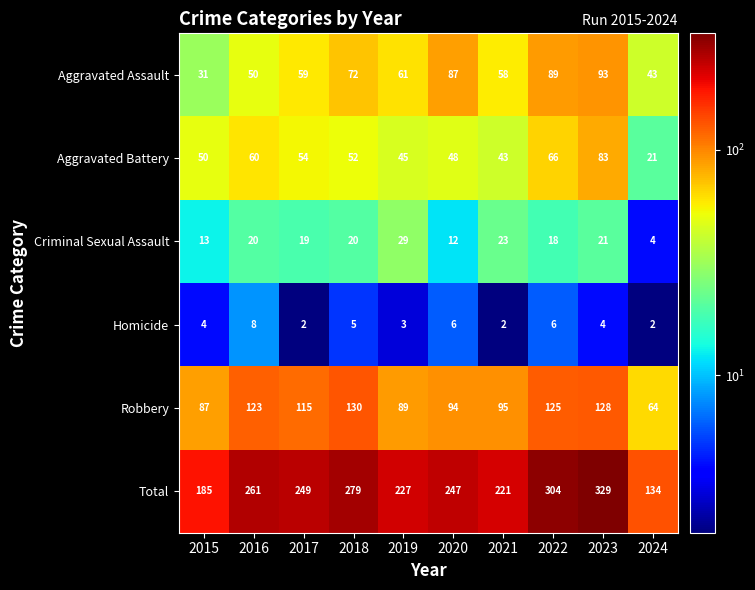

Count the number of data series in this chart.

6